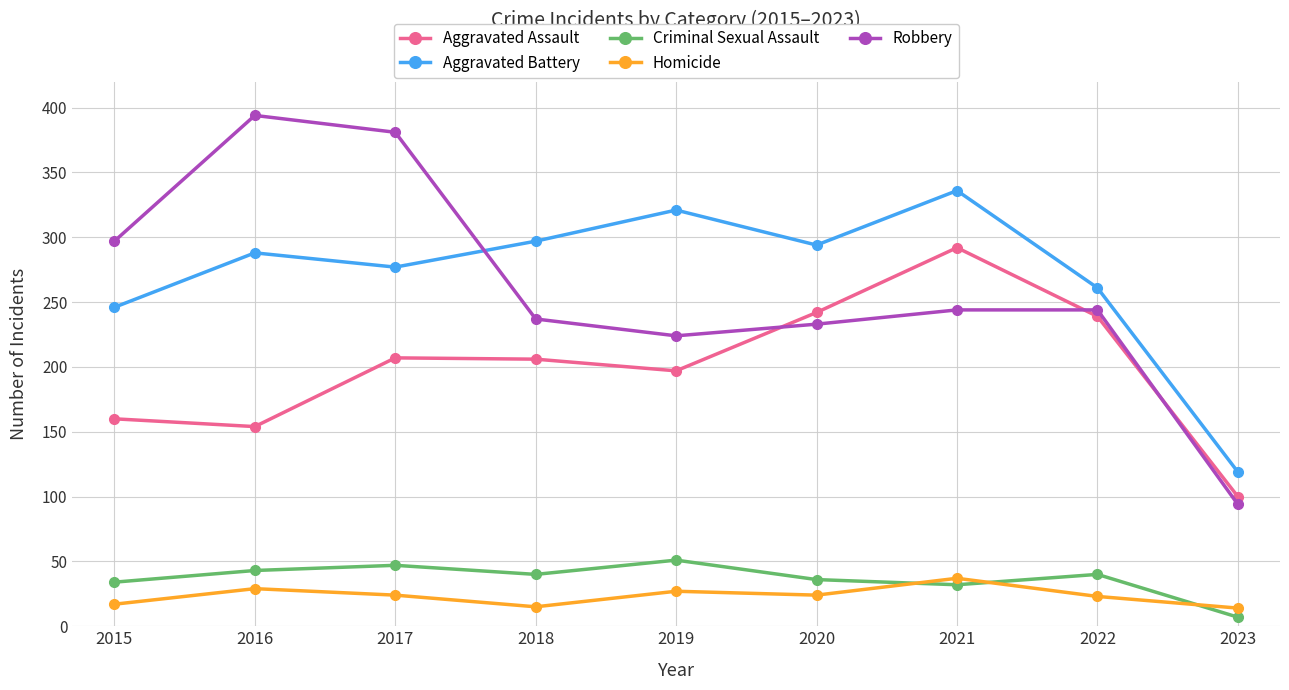

Which category has the lowest value across all series?

2023